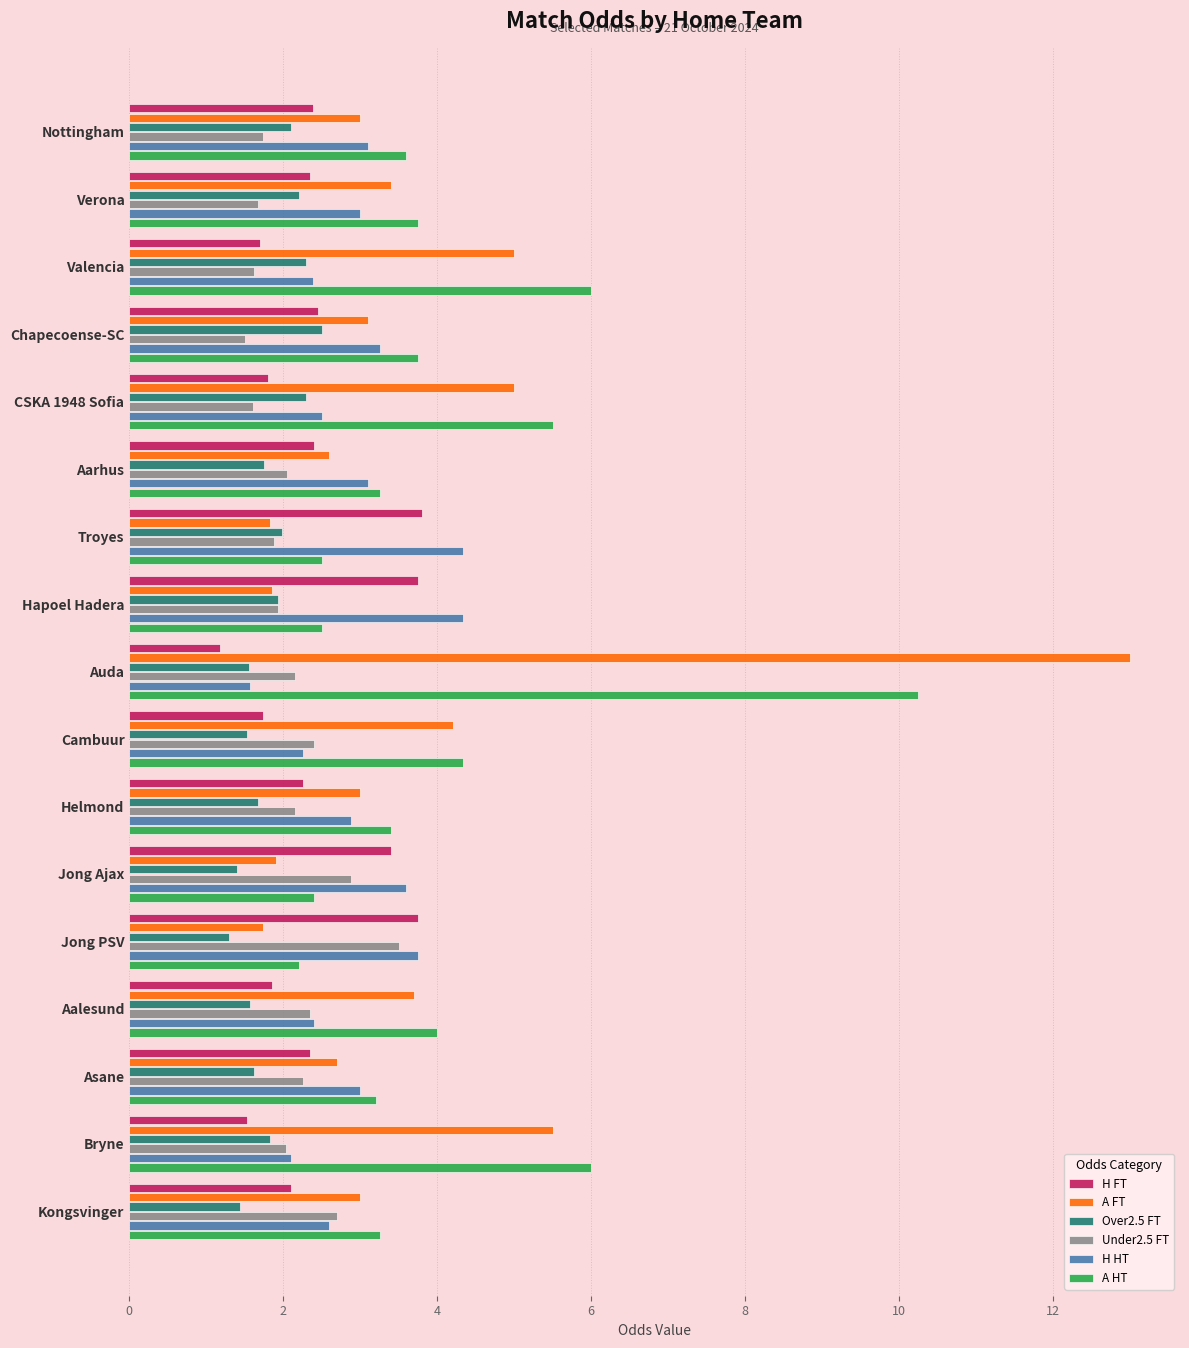

What is the highest value of the A FT series?

13.0